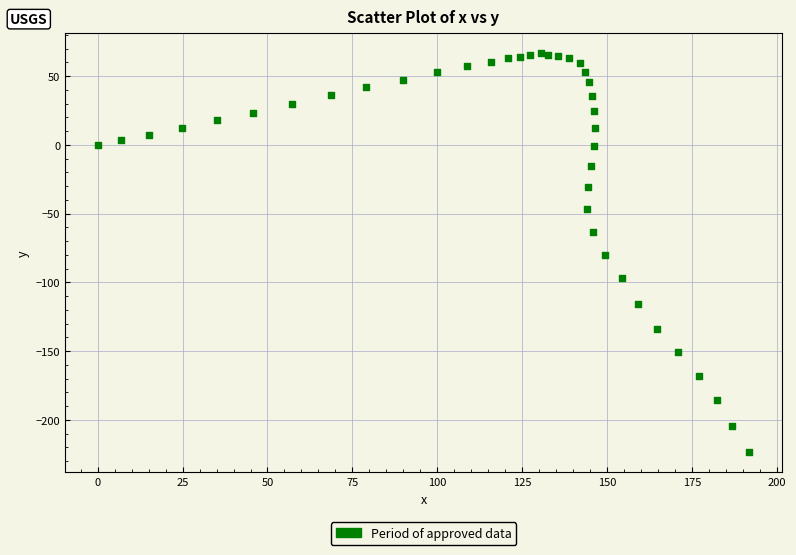

What is the range of Y values (max minus min)?

290.2